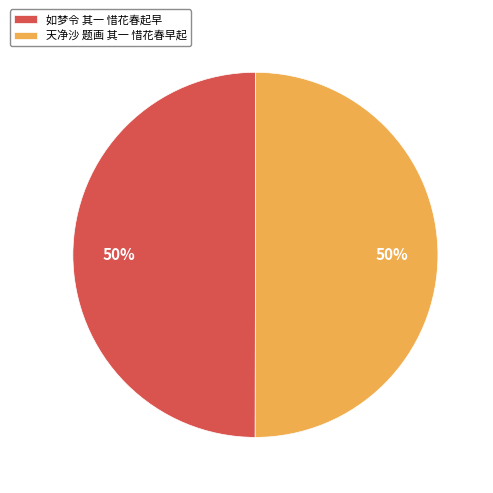

Approximately how many times larger is the value at 如梦令 其一 惜花春起早 compared to 天净沙 题画 其一 惜花春早起?

1.0